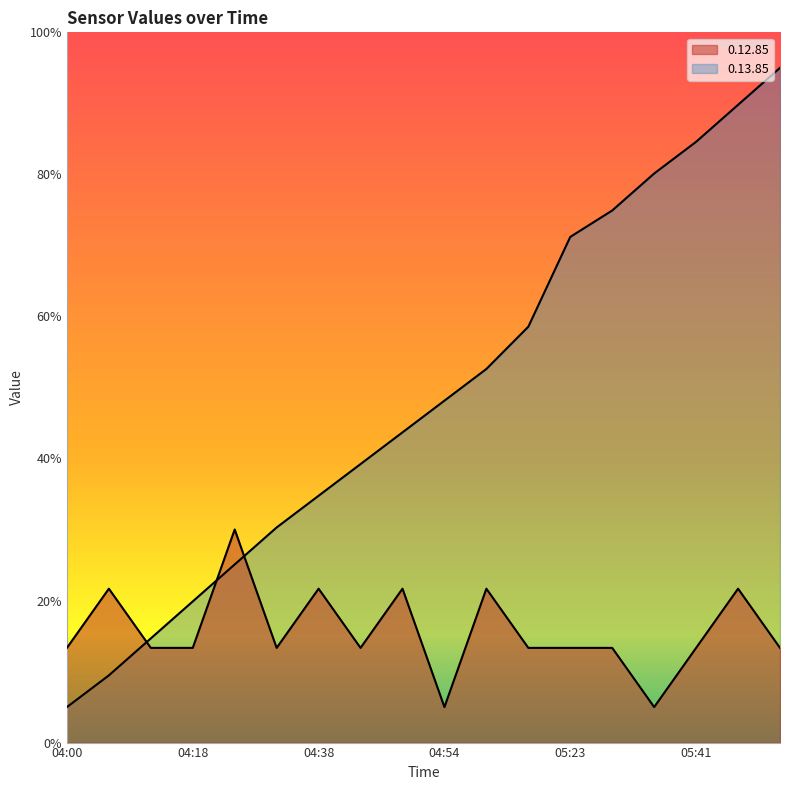

What are all the series names shown in the legend?

0.12.85, 0.13.85